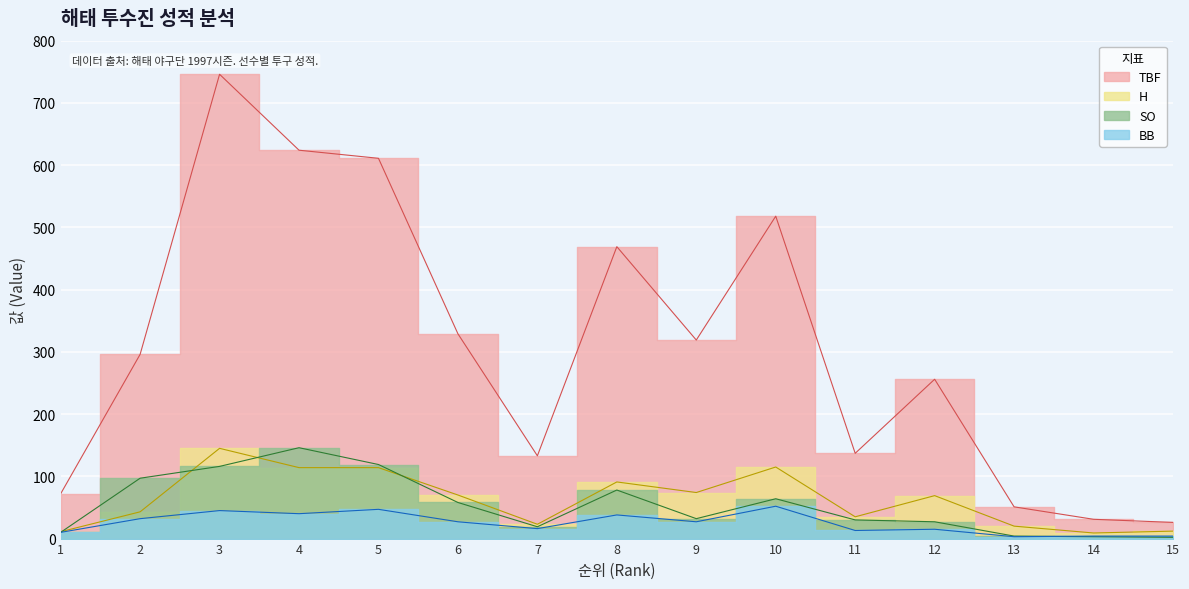

How many lines are shown in the chart?

4